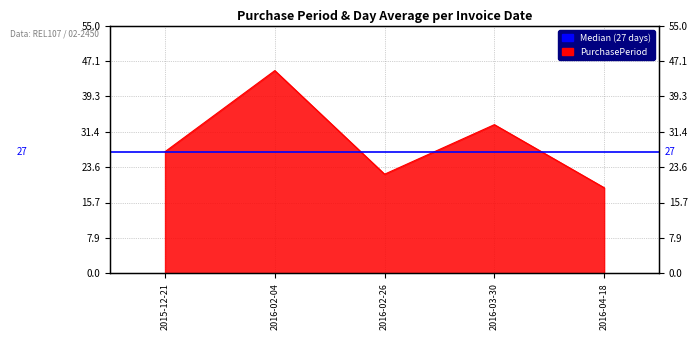

True or false: the data shows 19 at 2016-04-18.

True